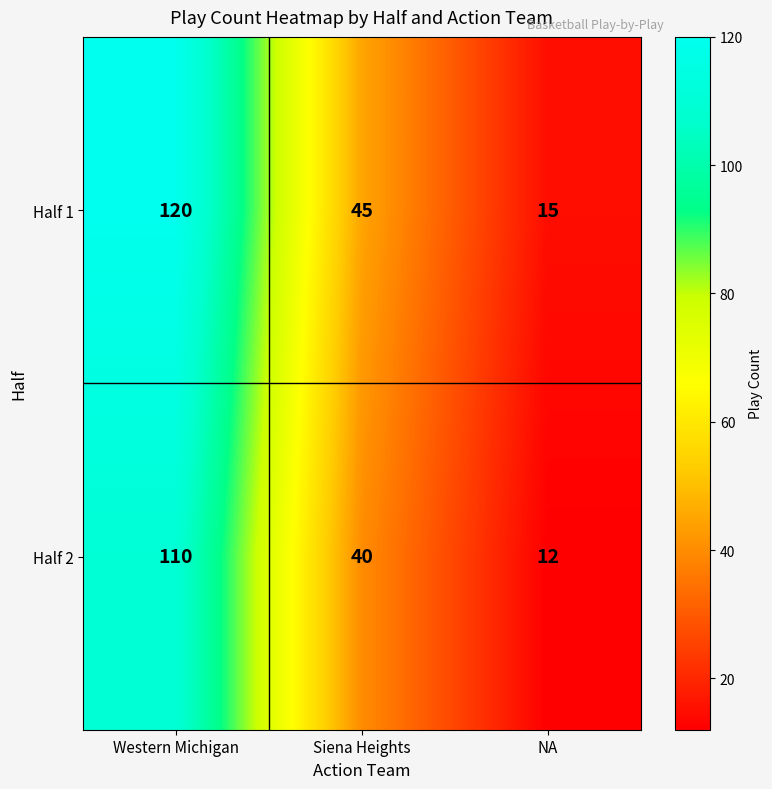

True or false: Half 1 has a value of 4 at NA.

False